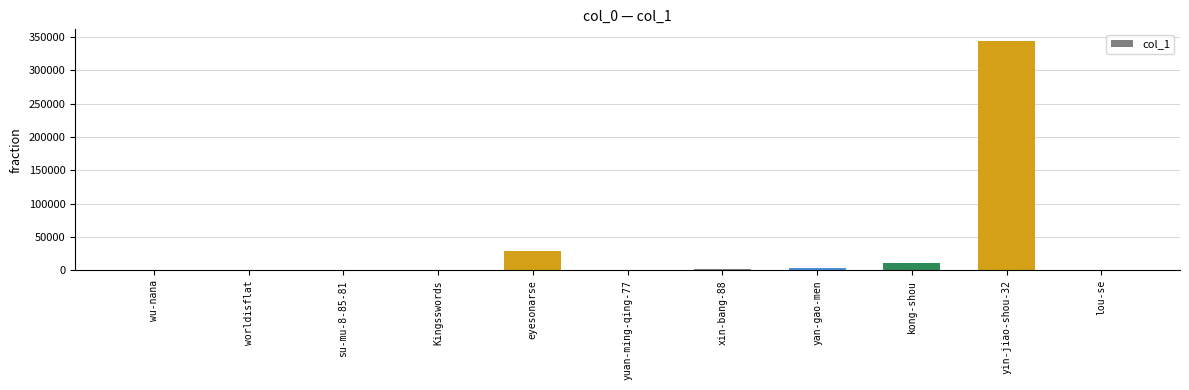

At which label is the value closest to 171984?

eyesonarse